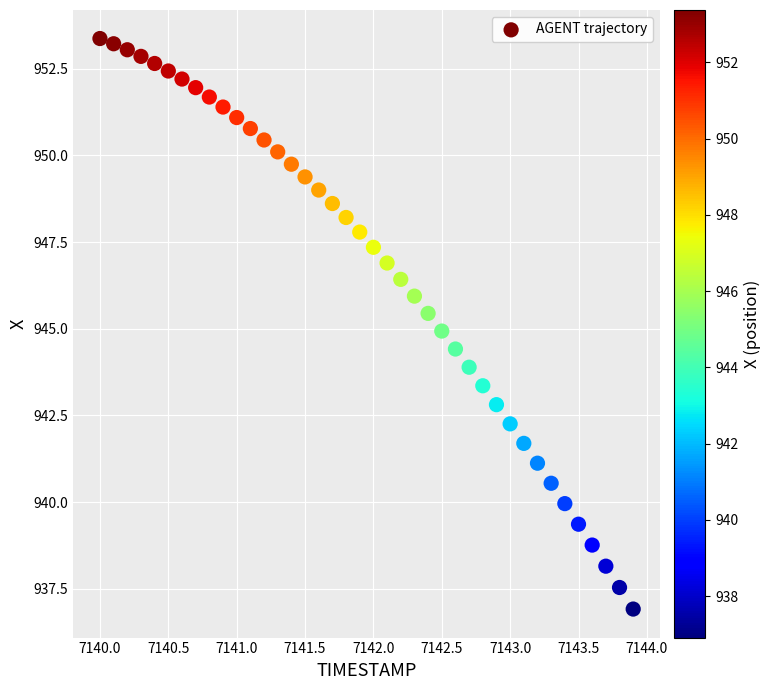

What is the range of X values (max minus min)?

3.9